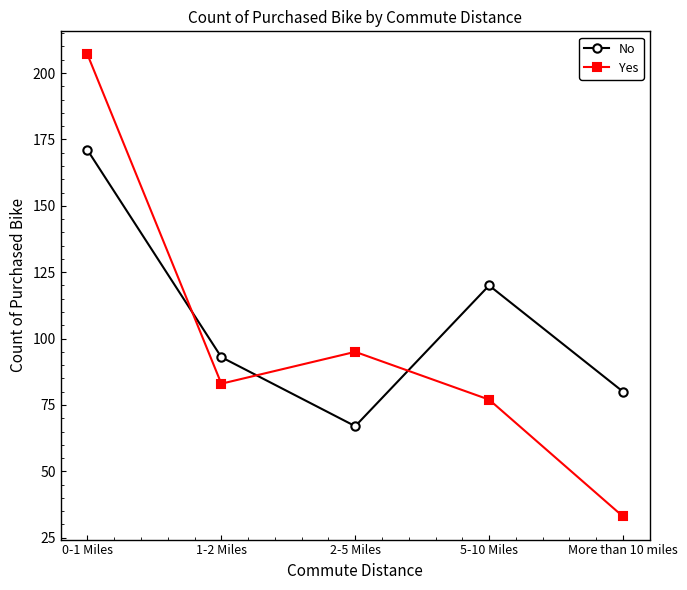

What is the value of the Yes point at the 3rd from the left?

95